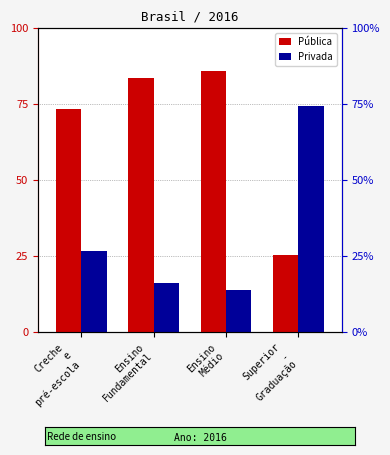

True or false: Pública has a value of 116.4 at Ensino
Médio.

False